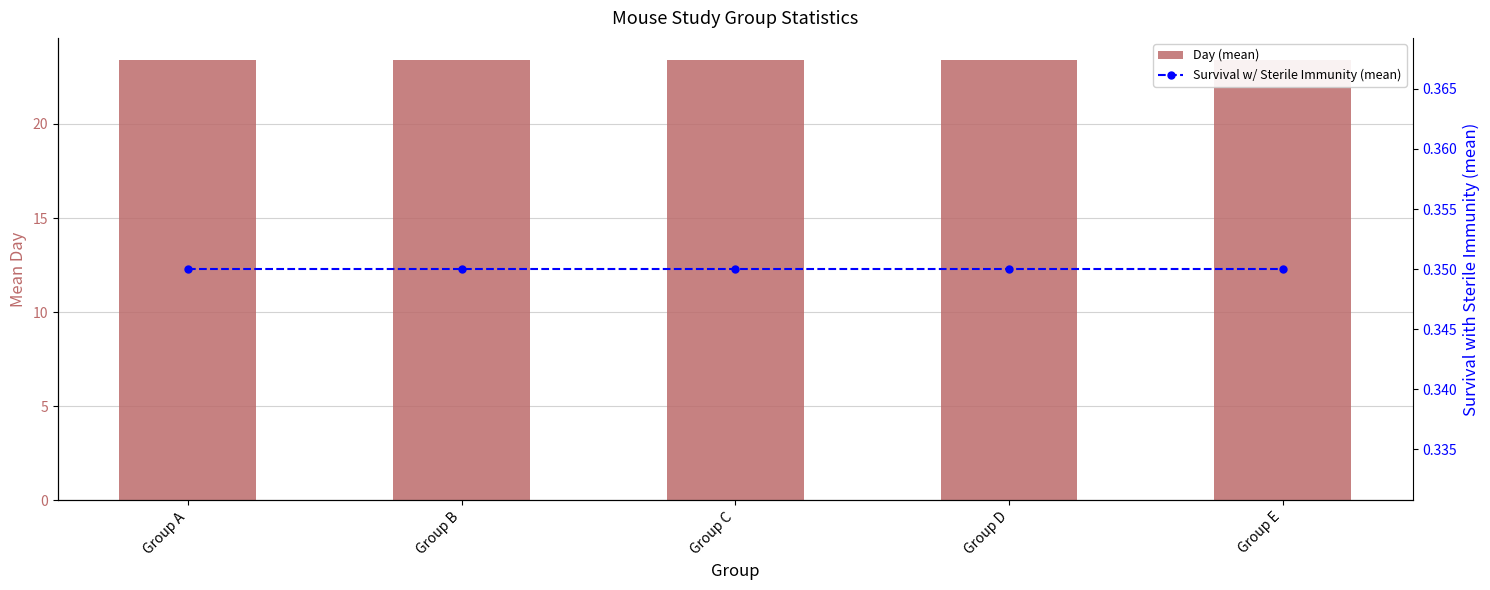

Which has a higher value, Group B or Group E?

Group B